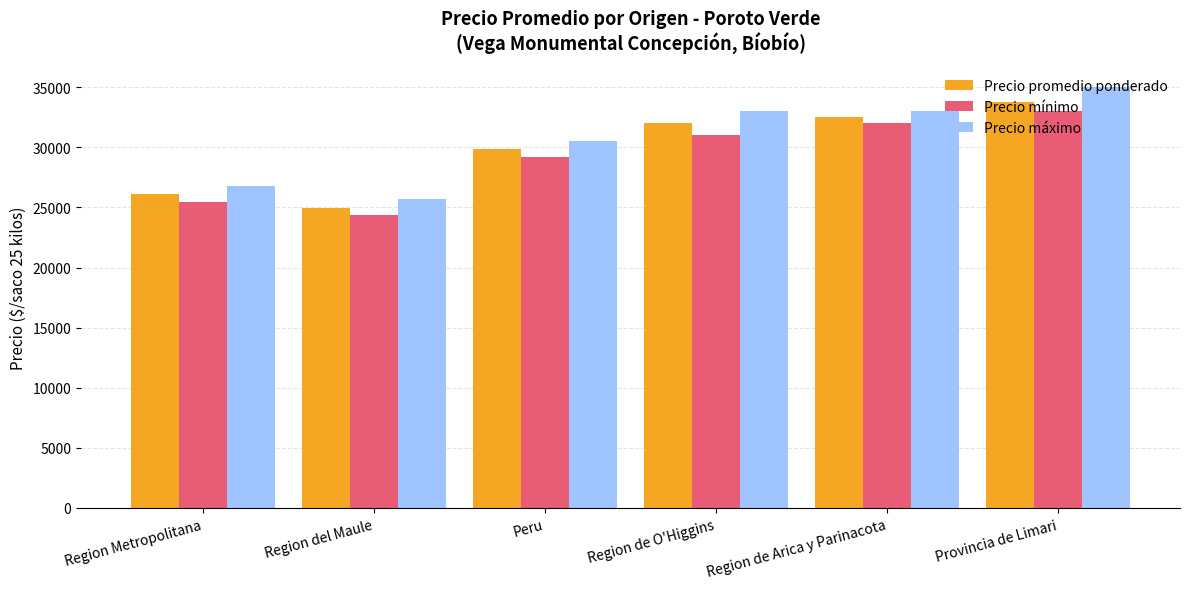

Which series has the widest spread of values?

Precio máximo